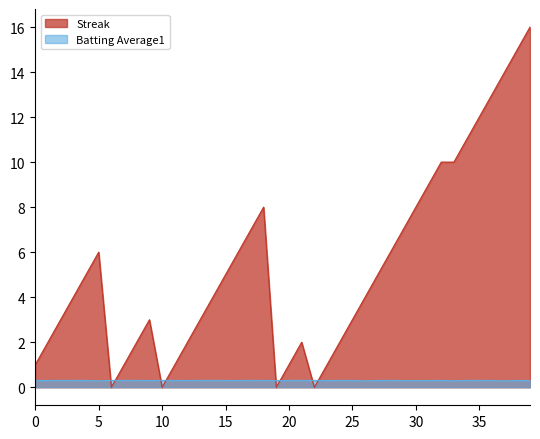

Is it true that Streak equals 7.0 at 2010-07-27?

True